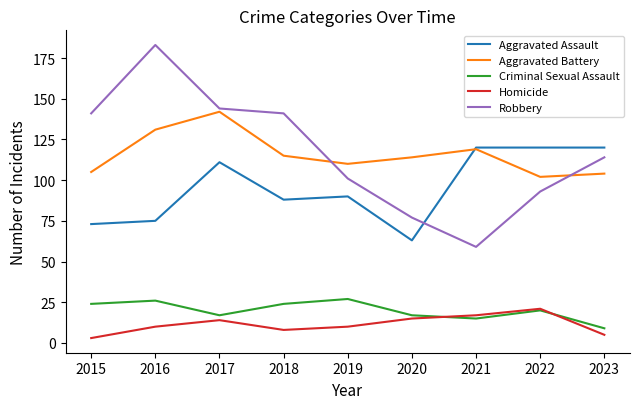

List the series in order of their peak value, highest first.

Robbery, Aggravated Battery, Aggravated Assault, Criminal Sexual Assault, Homicide